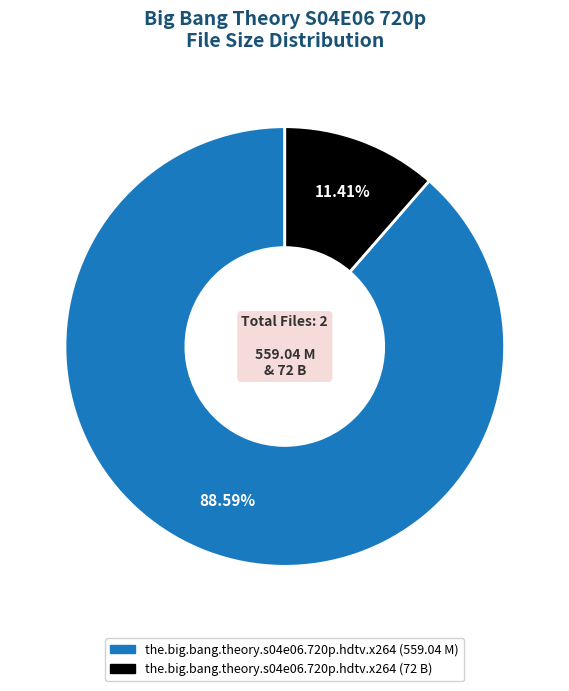

What is the largest slice in the pie chart?

the.big.bang.theory.s04e06.720p.hdtv.x264 (559.04 M)